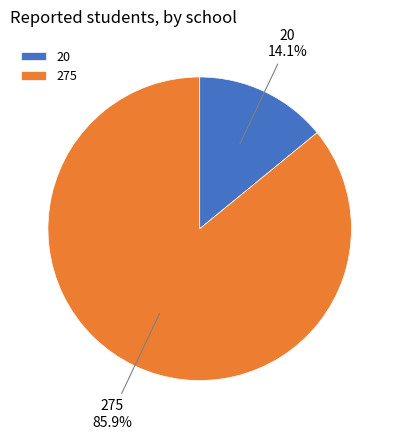

Between 20 and 275, which is larger?

275